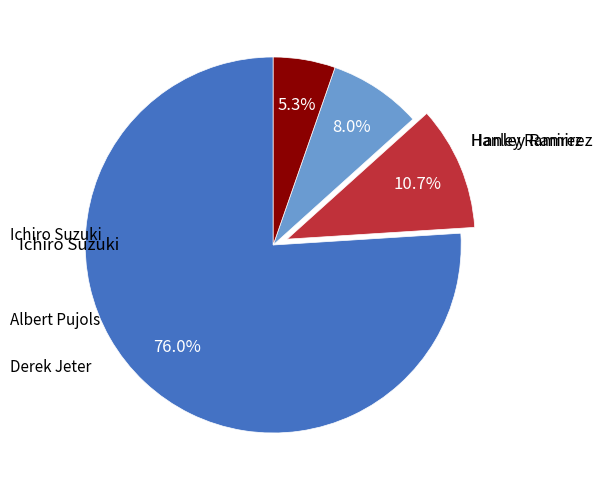

How many slices are in this pie chart?

4